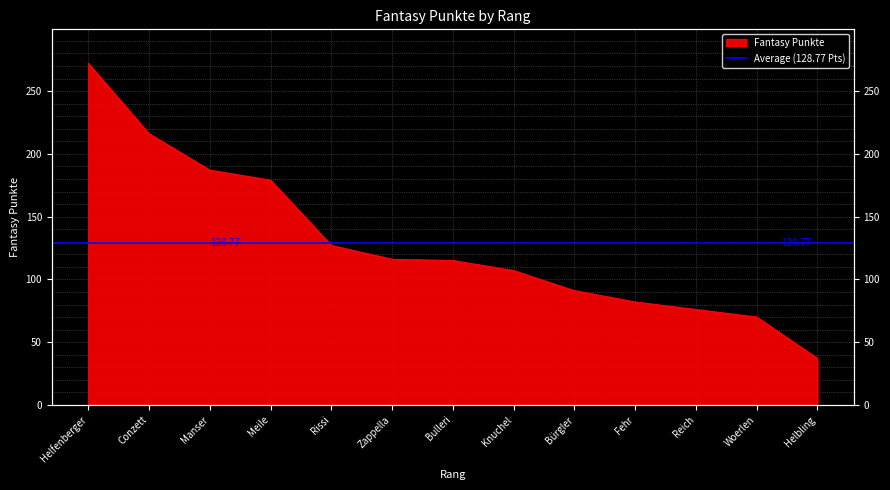

How many values are below 115?

6